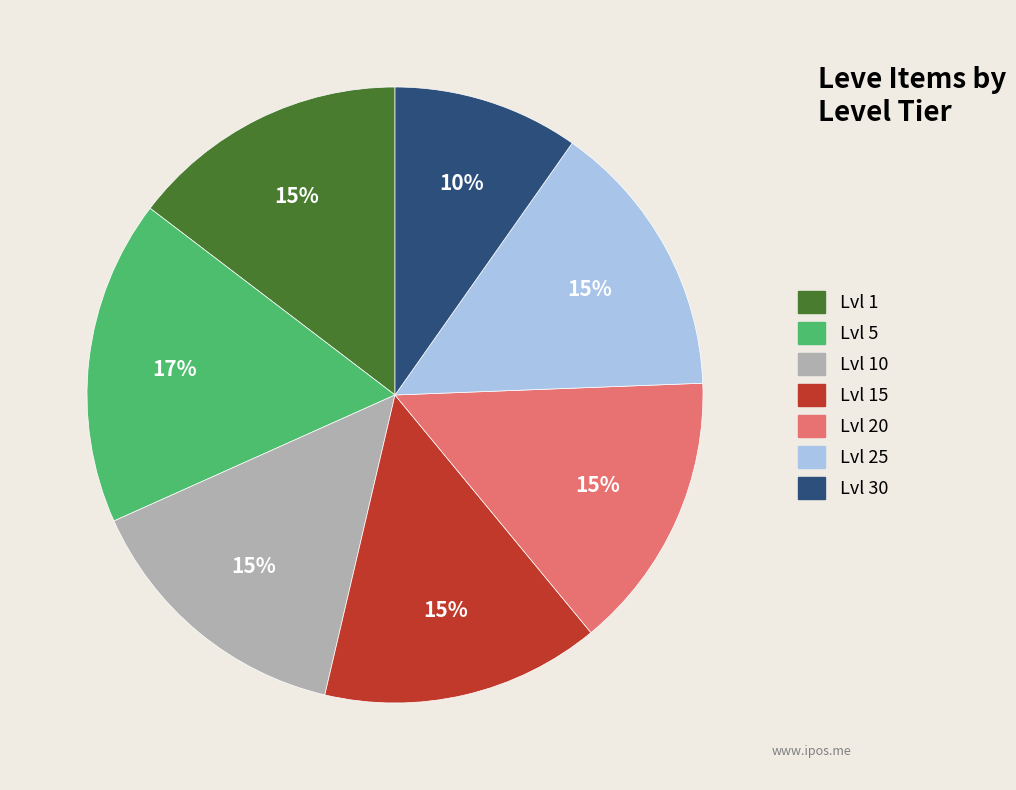

To the nearest percent, what is the average slice percentage?

14%